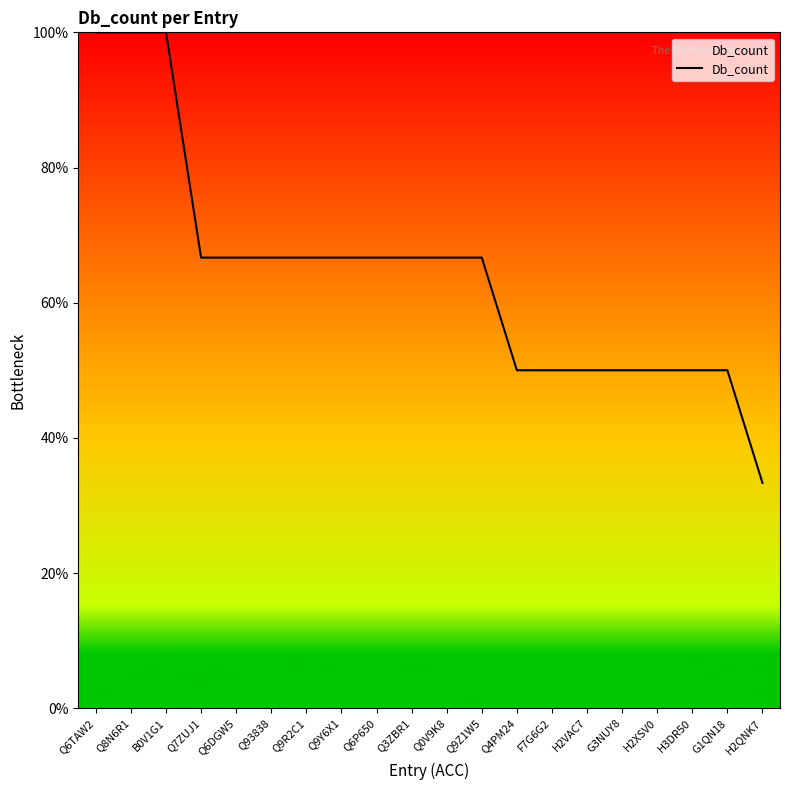

Reading left to right, transcribe all the data shown in this chart.

100.0	100.0	100.0	66.7	66.7	66.7	66.7	66.7	66.7	66.7	66.7	66.7	50.0	50.0	50.0	50.0	50.0	50.0	50.0	33.3